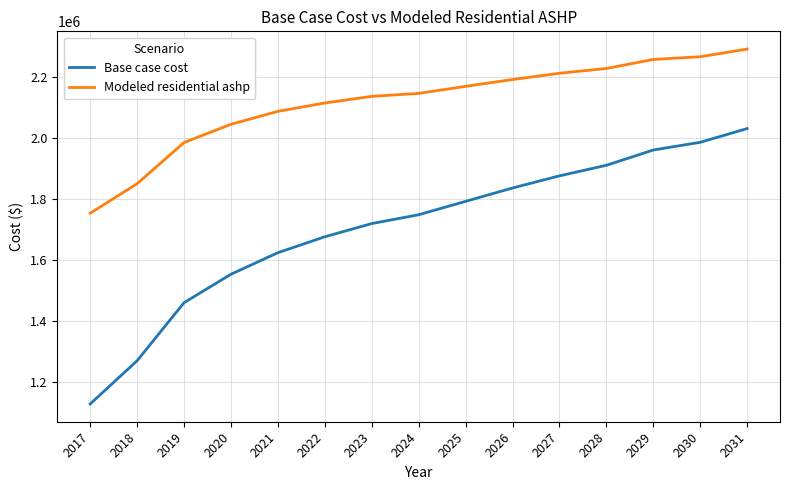

True or false: Base case cost and Modeled residential ashp cross at least once.

False